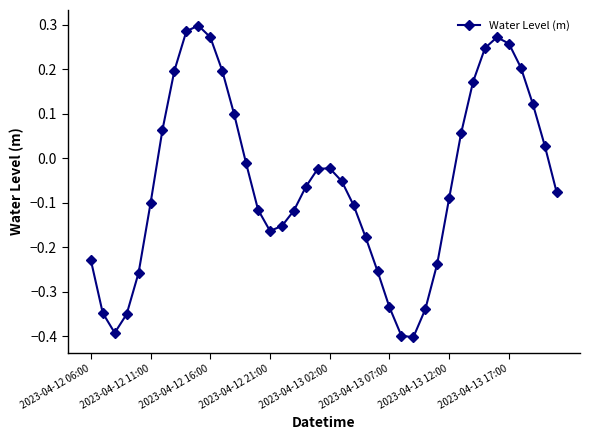

How many points are lower than both their immediate neighbors (excluding endpoints)?

3